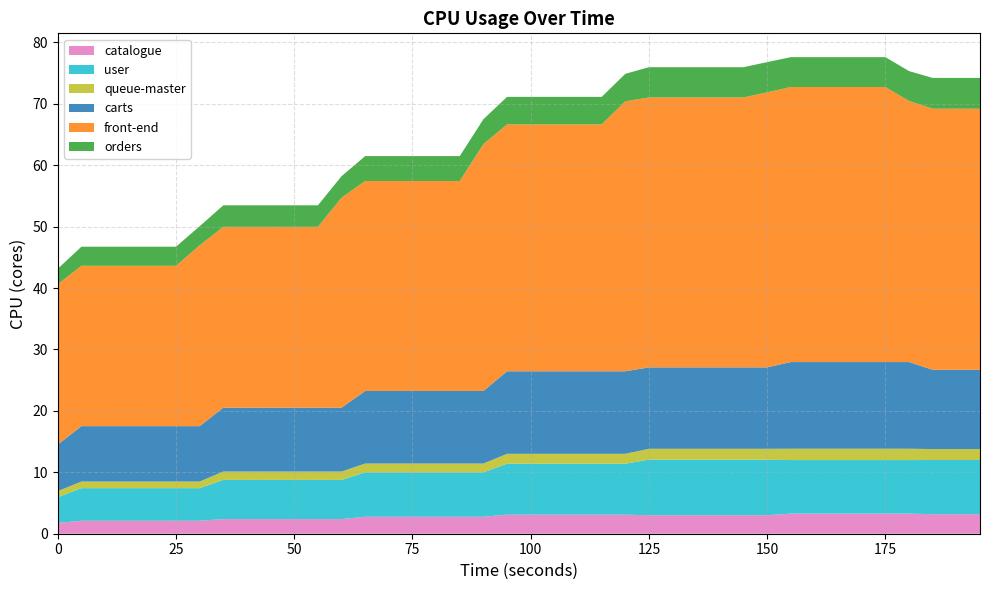

Reading left to right, transcribe all the data shown in this chart.

catalogue: 0=1.8	1=2.1	2=2.1	3=2.1	4=2.1	5=2.1	6=2.1	7=2.4	8=2.4	9=2.4	10=2.4	11=2.4	12=2.4	13=2.8	14=2.8	15=2.8	16=2.8	17=2.8	18=2.8	19=3.1	20=3.1	21=3.1	22=3.1	23=3.1	24=3.1	25=3.0	26=3.0	27=3.0	28=3.0	29=3.0	30=3.0	31=3.3	32=3.3	33=3.3	34=3.3	35=3.3	36=3.3	37=3.2	38=3.2	39=3.2
user: 0=4.2	1=5.3	2=5.3	3=5.3	4=5.3	5=5.3	6=5.3	7=6.4	8=6.4	9=6.4	10=6.4	11=6.4	12=6.4	13=7.2	14=7.2	15=7.2	16=7.2	17=7.2	18=7.2	19=8.3	20=8.3	21=8.3	22=8.3	23=8.3	24=8.3	25=9.0	26=9.0	27=9.0	28=9.0	29=9.0	30=9.0	31=8.7	32=8.7	33=8.7	34=8.7	35=8.7	36=8.7	37=8.8	38=8.8	39=8.8
queue-master: 0=1.0	1=1.1	2=1.1	3=1.1	4=1.1	5=1.1	6=1.1	7=1.4	8=1.4	9=1.4	10=1.4	11=1.4	12=1.4	13=1.4	14=1.4	15=1.4	16=1.4	17=1.4	18=1.4	19=1.6	20=1.6	21=1.6	22=1.6	23=1.6	24=1.6	25=1.8	26=1.8	27=1.8	28=1.8	29=1.8	30=1.8	31=1.8	32=1.8	33=1.8	34=1.8	35=1.8	36=1.8	37=1.8	38=1.8	39=1.8
carts: 0=7.6	1=9.0	2=9.0	3=9.0	4=9.0	5=9.0	6=9.0	7=10.4	8=10.4	9=10.4	10=10.4	11=10.4	12=10.4	13=11.8	14=11.8	15=11.8	16=11.8	17=11.8	18=11.8	19=13.4	20=13.4	21=13.4	22=13.4	23=13.4	24=13.4	25=13.3	26=13.3	27=13.3	28=13.3	29=13.3	30=13.3	31=14.1	32=14.1	33=14.1	34=14.1	35=14.1	36=14.1	37=12.9	38=12.9	39=12.9
front-end: 0=26.1	1=26.1	2=26.1	3=26.1	4=26.1	5=26.1	6=29.4	7=29.4	8=29.4	9=29.4	10=29.4	11=29.4	12=34.2	13=34.2	14=34.2	15=34.2	16=34.2	17=34.2	18=40.2	19=40.2	20=40.2	21=40.2	22=40.2	23=40.2	24=43.9	25=43.9	26=43.9	27=43.9	28=43.9	29=43.9	30=44.8	31=44.8	32=44.8	33=44.8	34=44.8	35=44.8	36=42.5	37=42.5	38=42.5	39=42.5
orders: 0=2.5	1=3.1	2=3.1	3=3.1	4=3.1	5=3.1	6=3.1	7=3.5	8=3.5	9=3.5	10=3.5	11=3.5	12=3.5	13=4.0	14=4.0	15=4.0	16=4.0	17=4.0	18=4.0	19=4.5	20=4.5	21=4.5	22=4.5	23=4.5	24=4.5	25=4.9	26=4.9	27=4.9	28=4.9	29=4.9	30=4.9	31=4.9	32=4.9	33=4.9	34=4.9	35=4.9	36=4.9	37=5.0	38=5.0	39=5.0